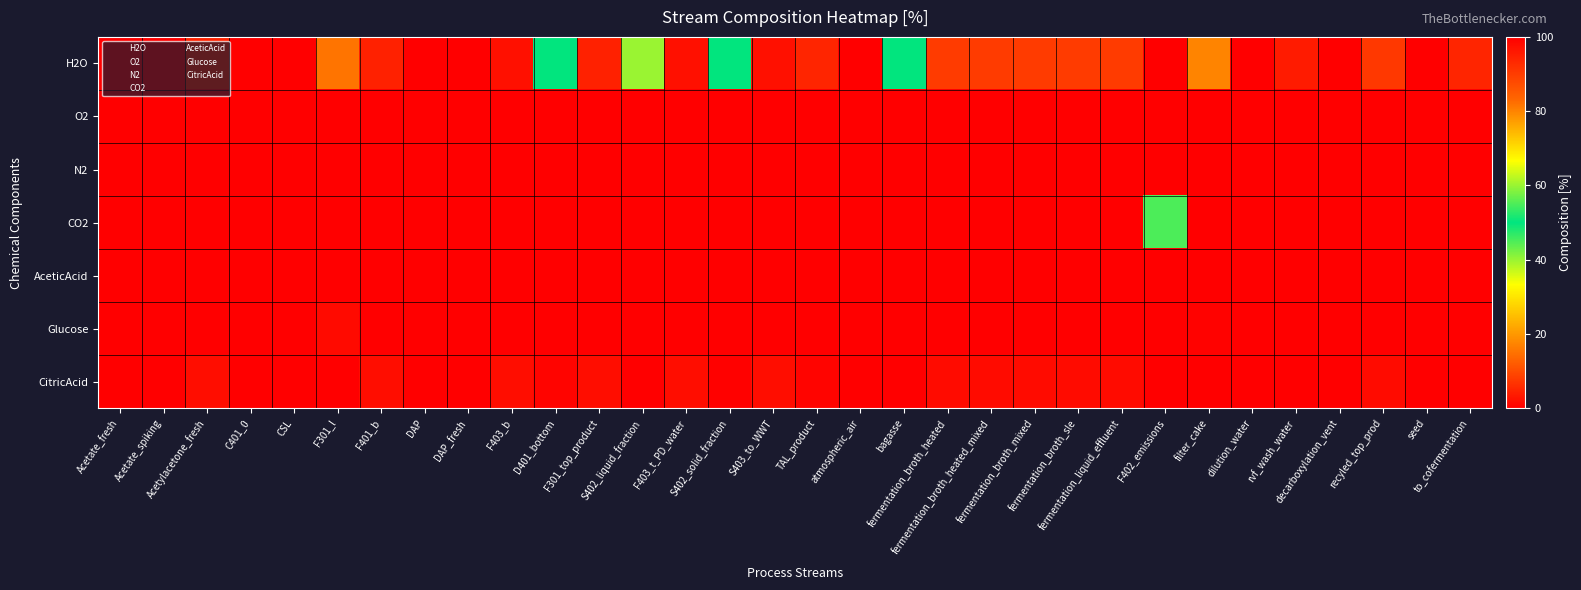

What is the difference between the highest and lowest values at S402_liquid_fraction?

40.0